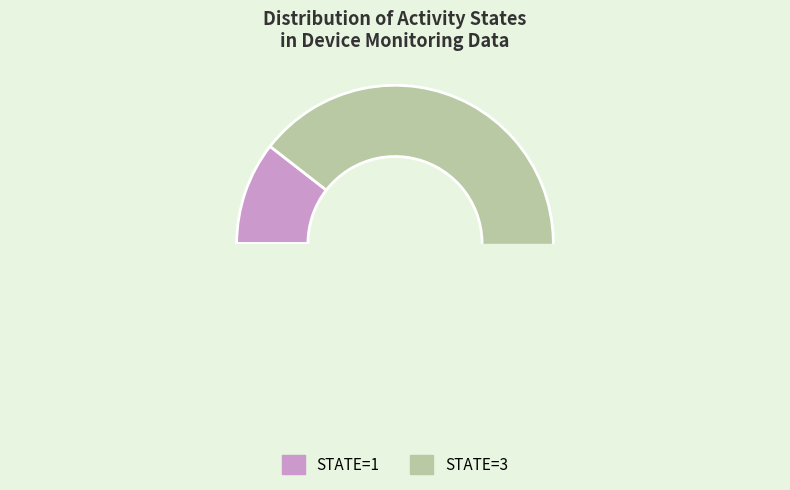

Combined, do State 3 and State 1 account for over 50%?

Yes